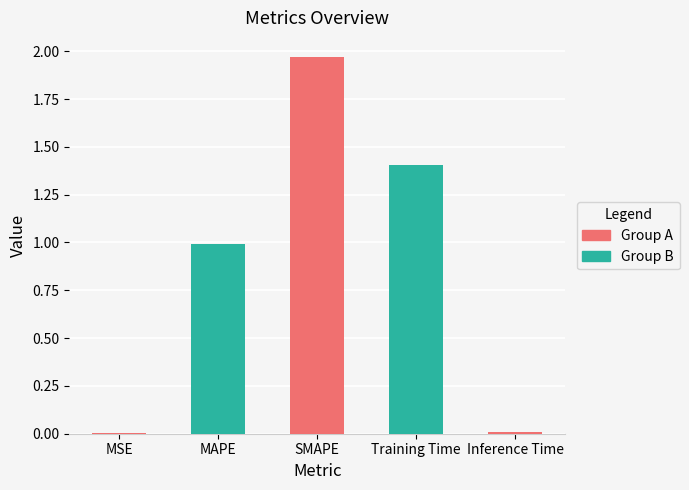

What is the sum of all values?

4.4